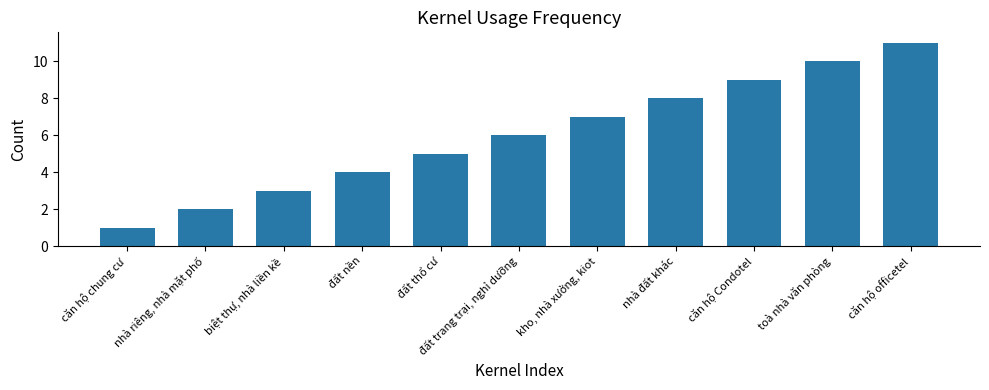

The value at toà nhà văn phòng is 17. True or false?

False